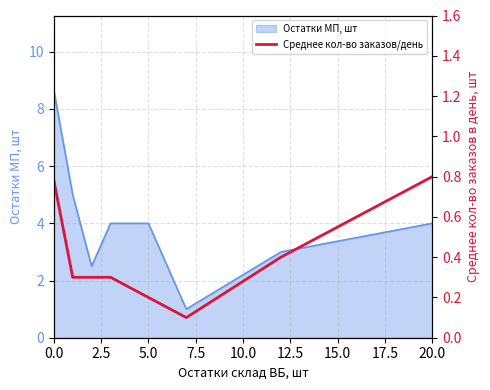

What position from the left is 12.5?

6